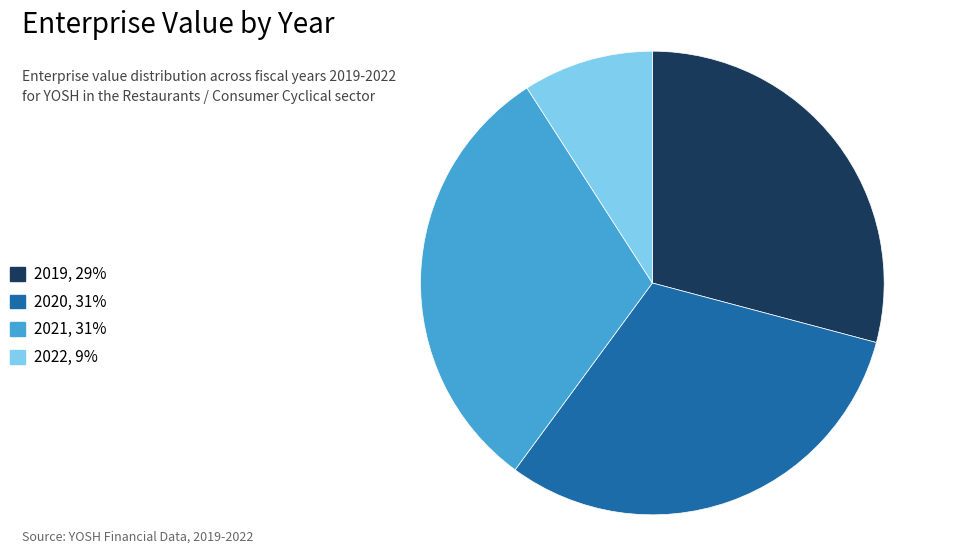

Does any single category account for the majority?

No